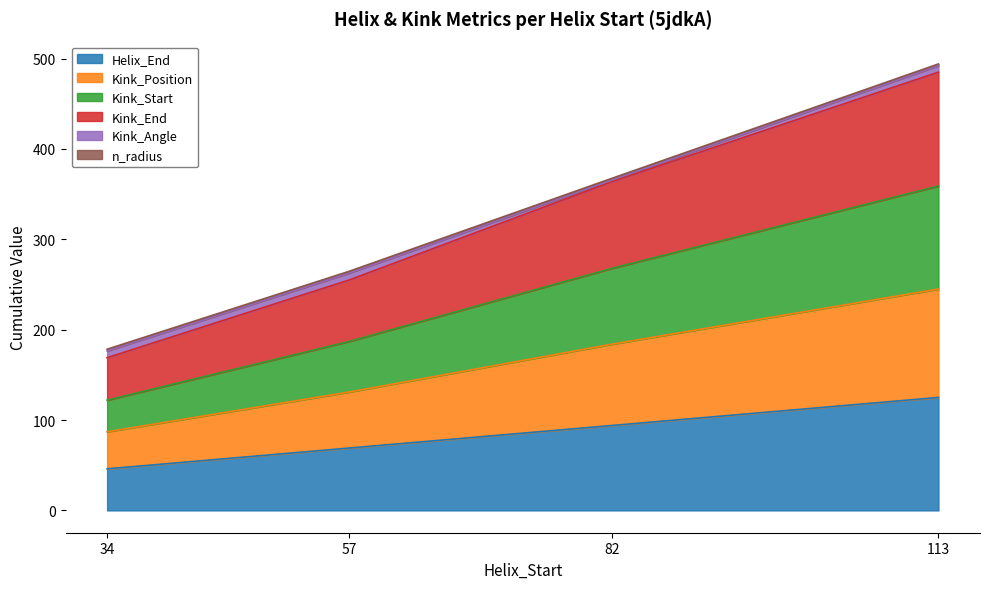

True or false: Kink_Start and Helix_End cross at least once.

False